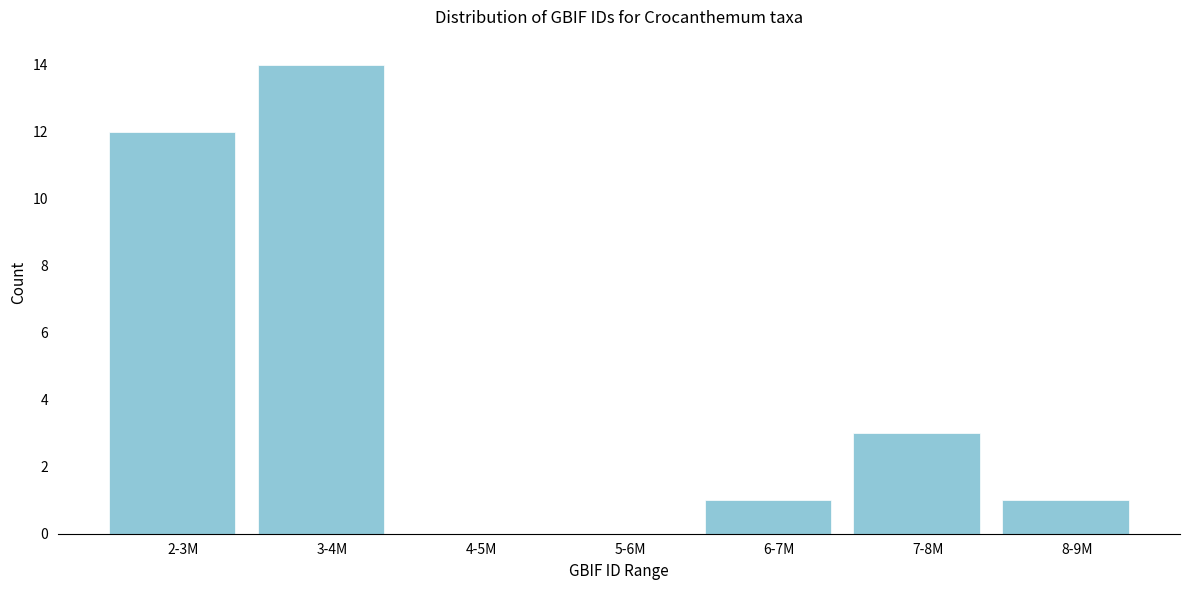

Reading right to left, transcribe all the data shown in this chart.

8-9M=1	7-8M=3	6-7M=1	5-6M=0	4-5M=0	3-4M=14	2-3M=12